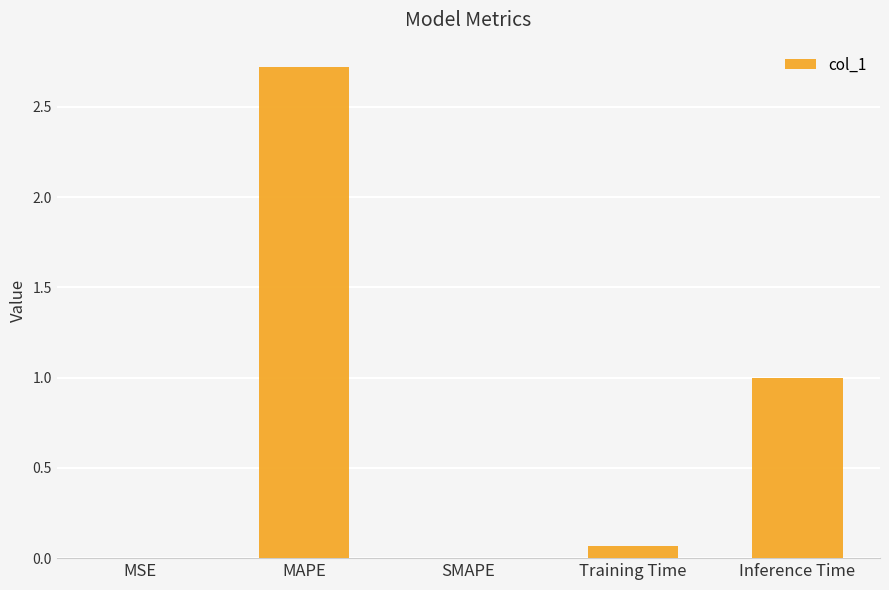

What is the sum of all values?

3.8